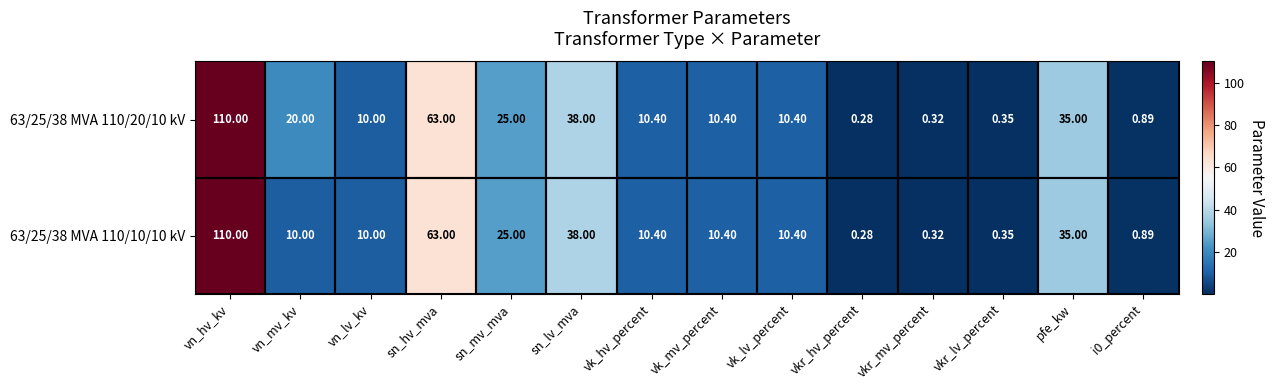

At which category is the sum across all series the highest?

vn_hv_kv